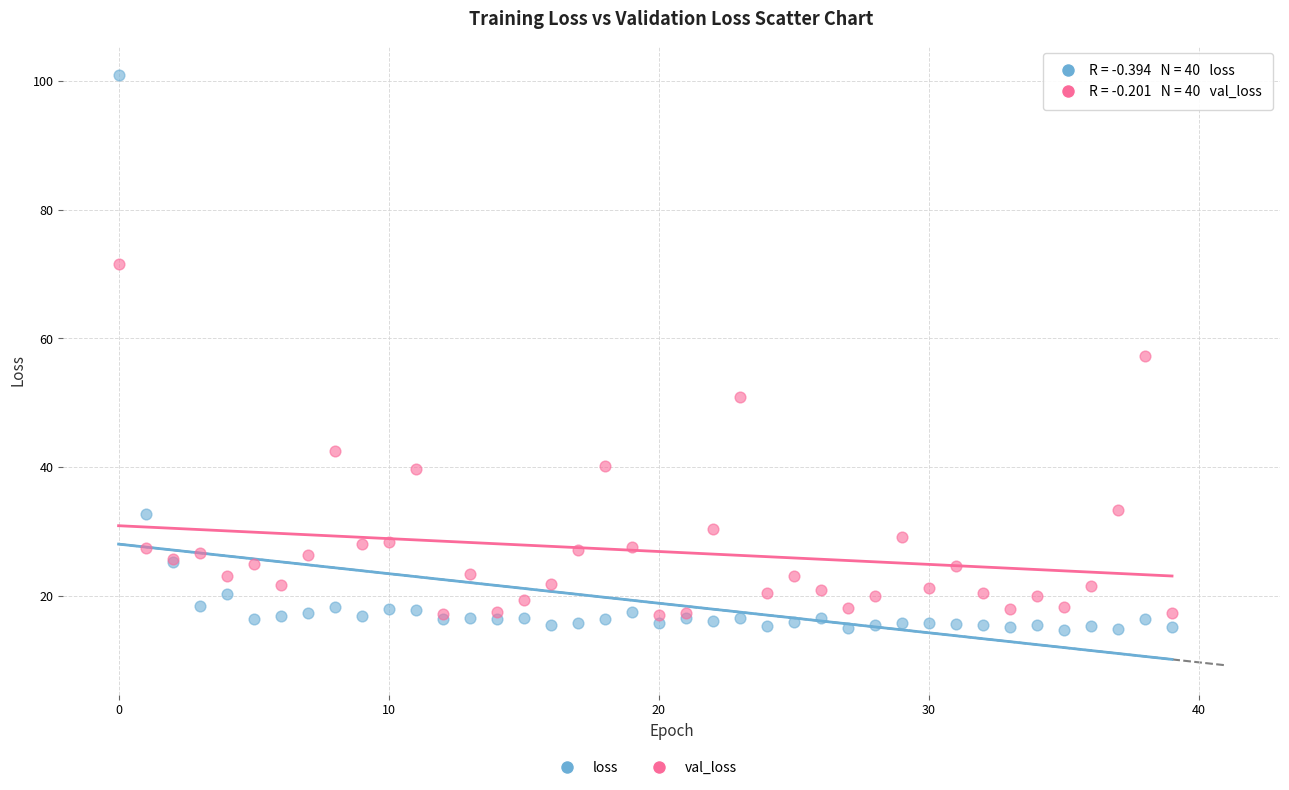

In the val_loss series, what Y value is closest to 44?

42.6